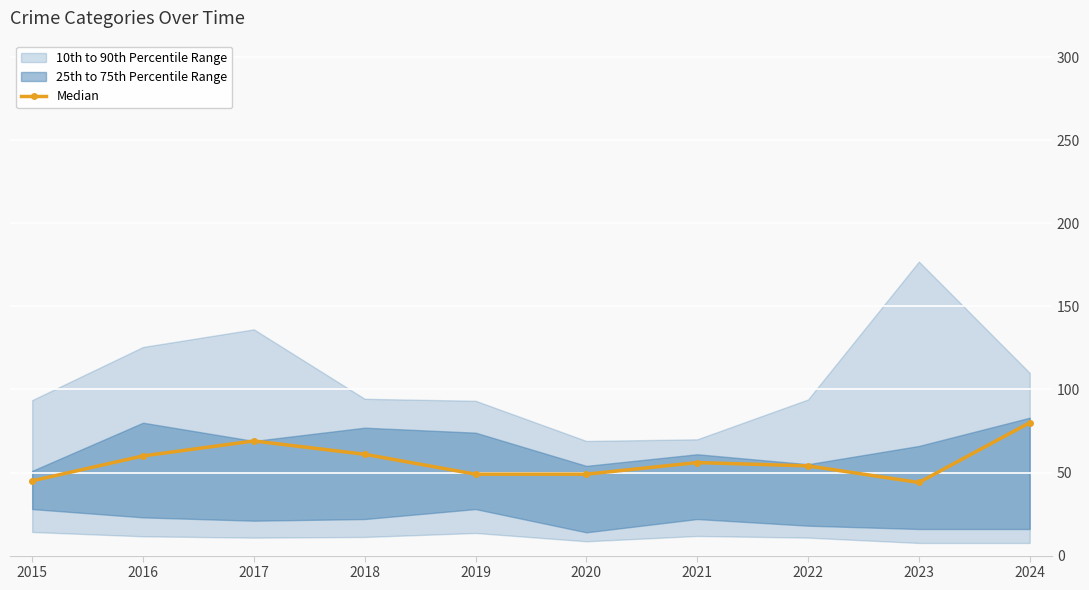

Where is the first local minimum?

2023